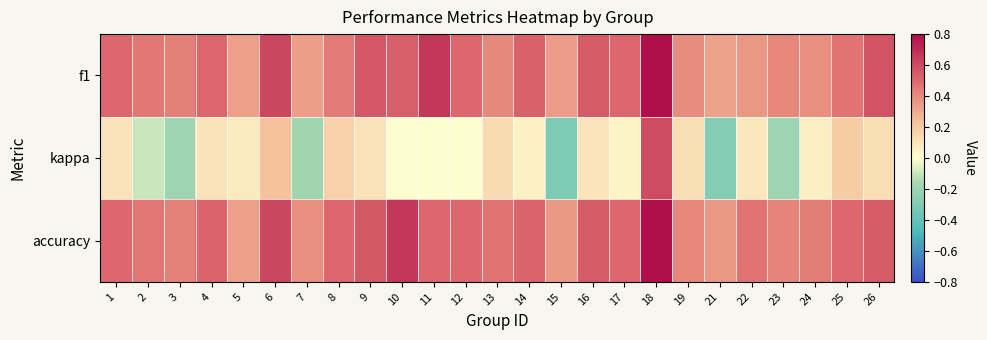

Which label corresponds to the smallest value in the chart?

15